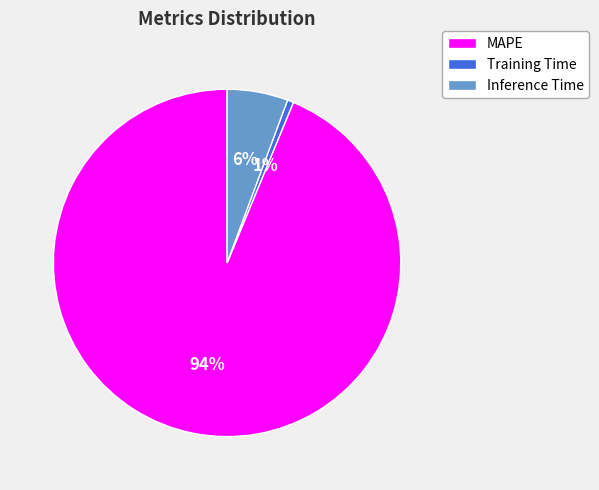

Count the number of slices in the pie.

3